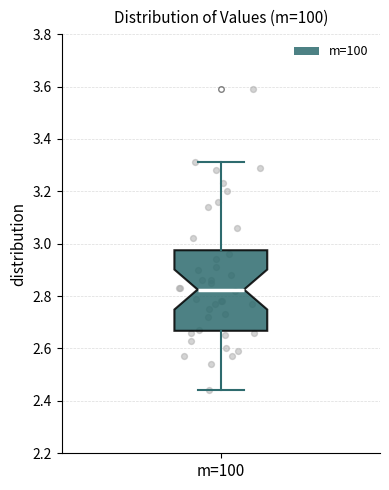

Transcribe this box plot: give where the median line is, the range the box spans, and where the two whiskers end, as read against the y-axis. The values are not printed on the chart, so give them approximately, as read against the axis.

median 2.82, box 2.66 to 2.98, whiskers 2.44 to 3.32